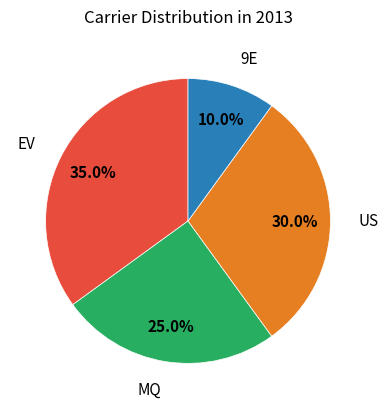

Is there any slice that represents more than half of the pie?

No